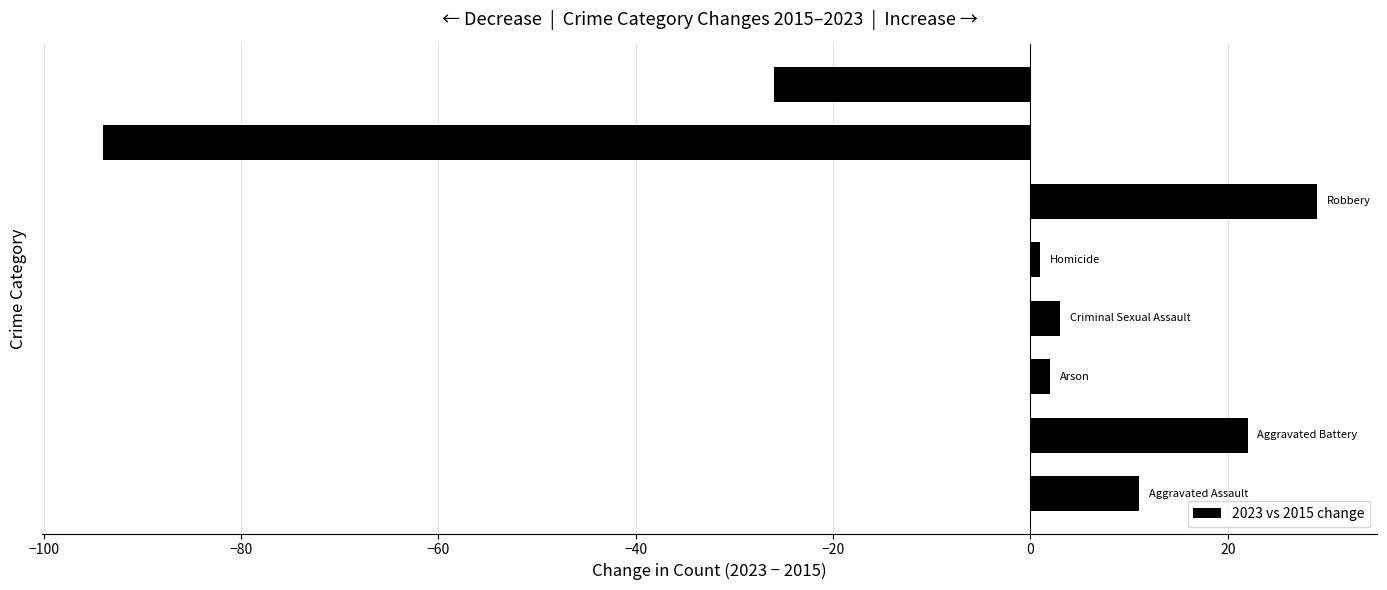

Are the bars grouped side by side (vs. stacked)?

No